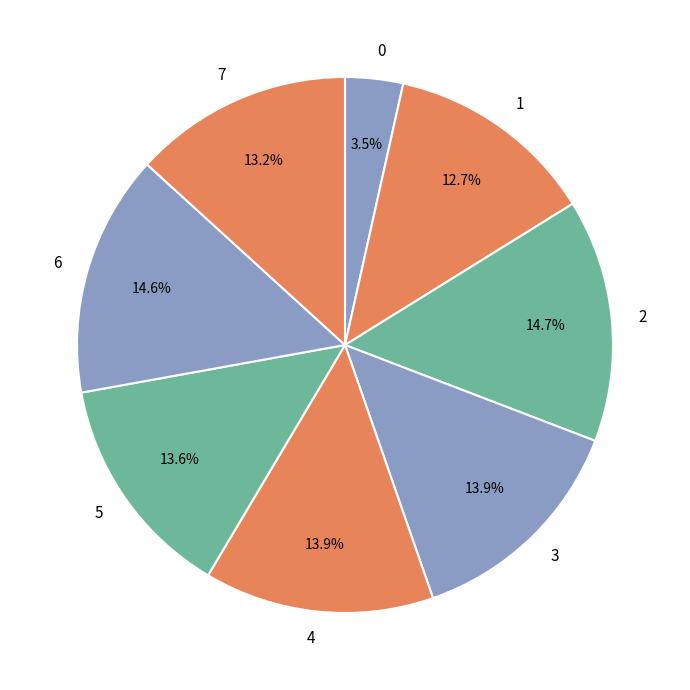

Is there a majority slice in this chart?

No